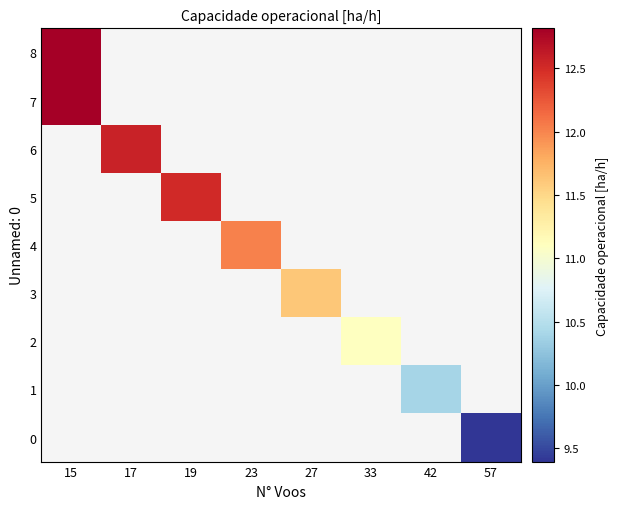

How many data points does each series have?

8